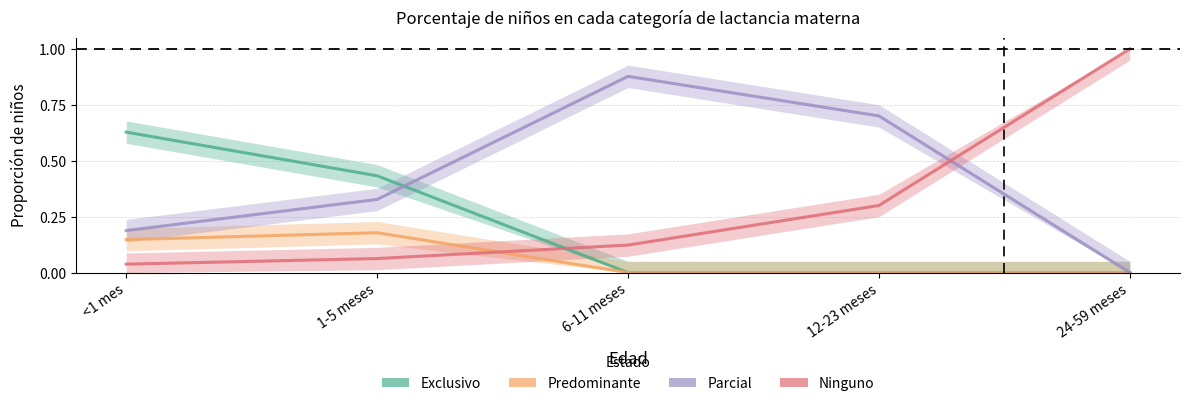

What is the value of the Parcial point at the 2nd from the left?

0.3